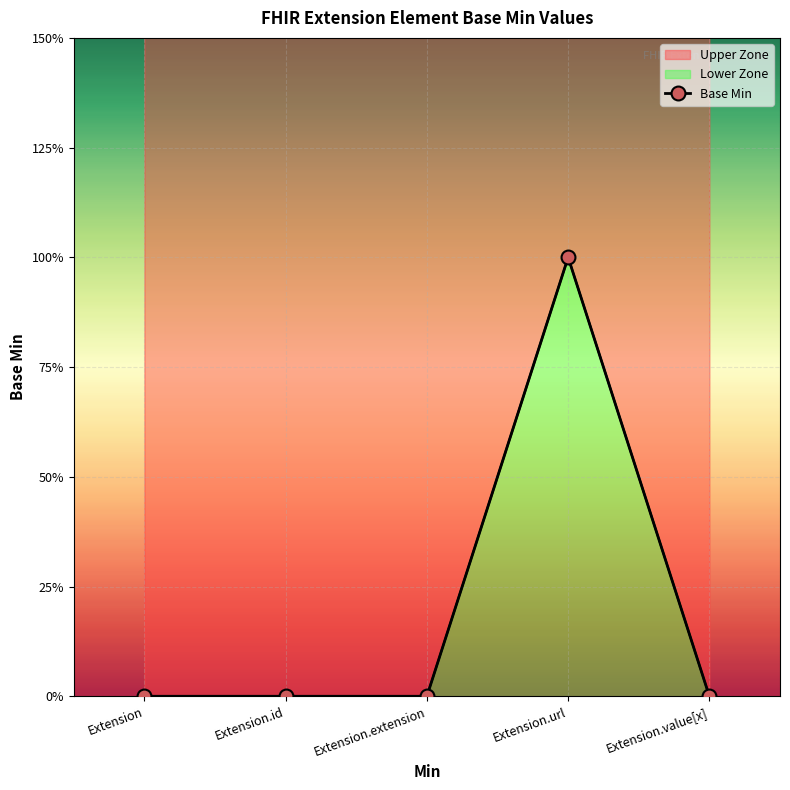

Reading right to left, transcribe all the data shown in this chart.

Extension.value[x]=0	Extension.url=1	Extension.extension=0	Extension.id=0	Extension=0